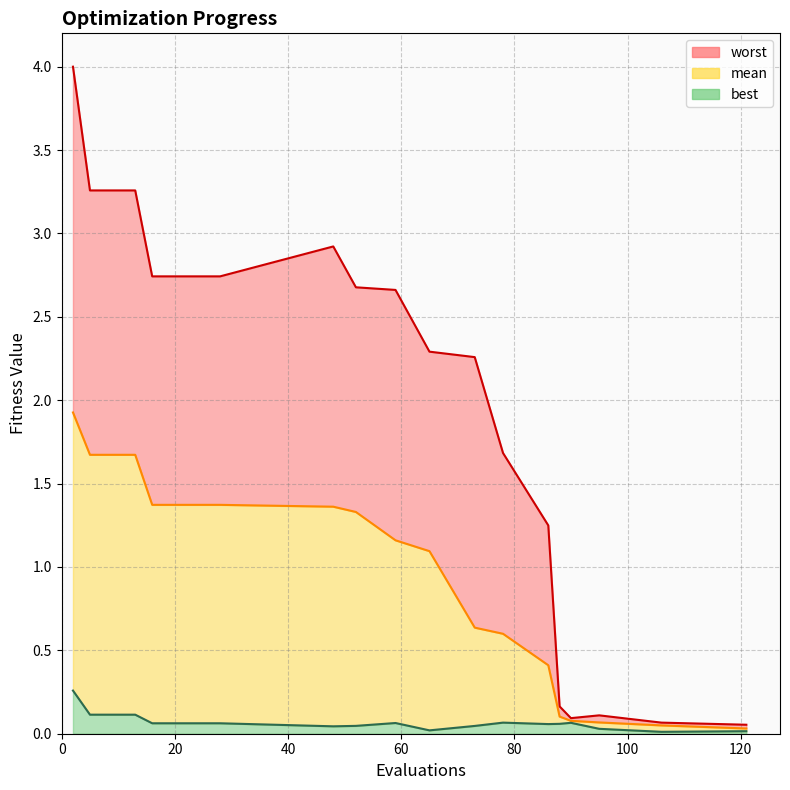

True or false: mean and best cross at least once.

False